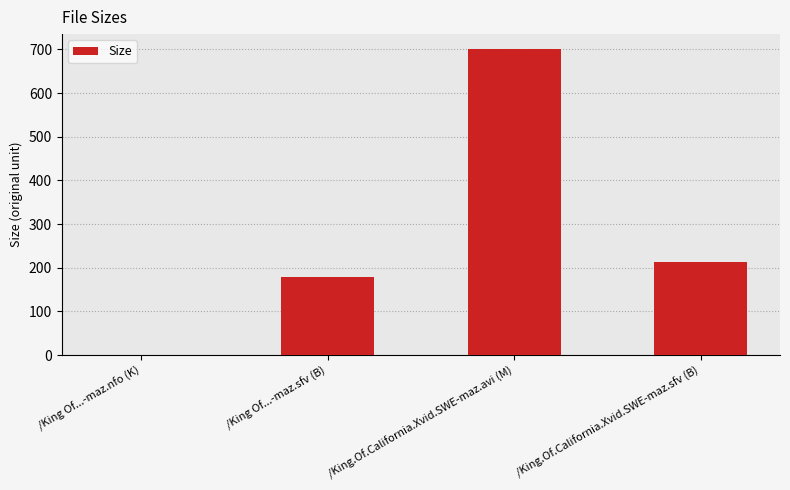

At which category does the chart reach its peak across all series?

/King.Of.California.Xvid.SWE-maz.avi (M)